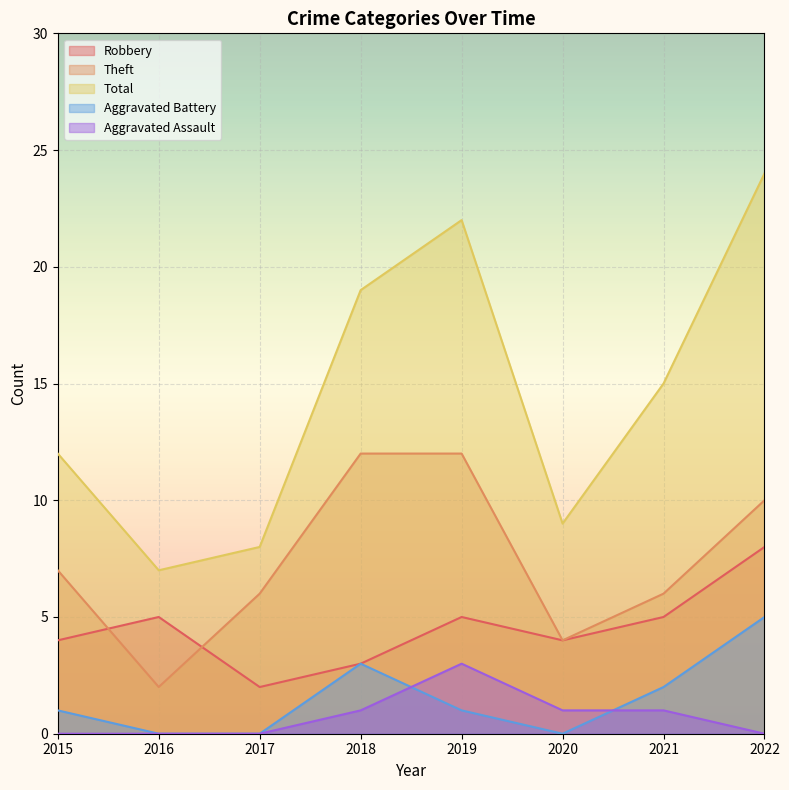

What are all the series names shown in the legend?

Robbery, Theft, Total, Aggravated Battery, Aggravated Assault